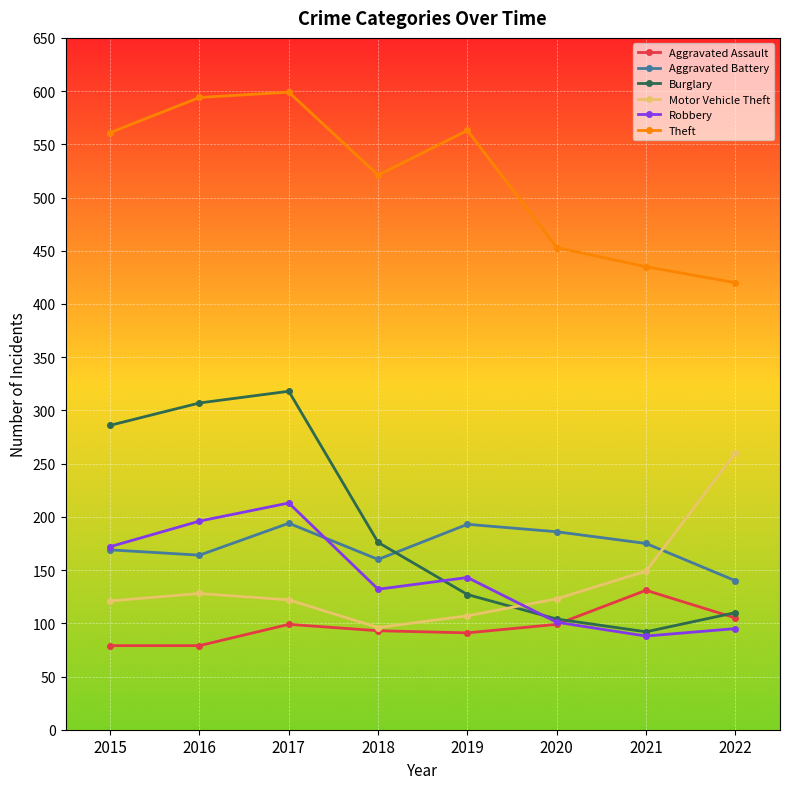

What is the smallest value displayed?

79